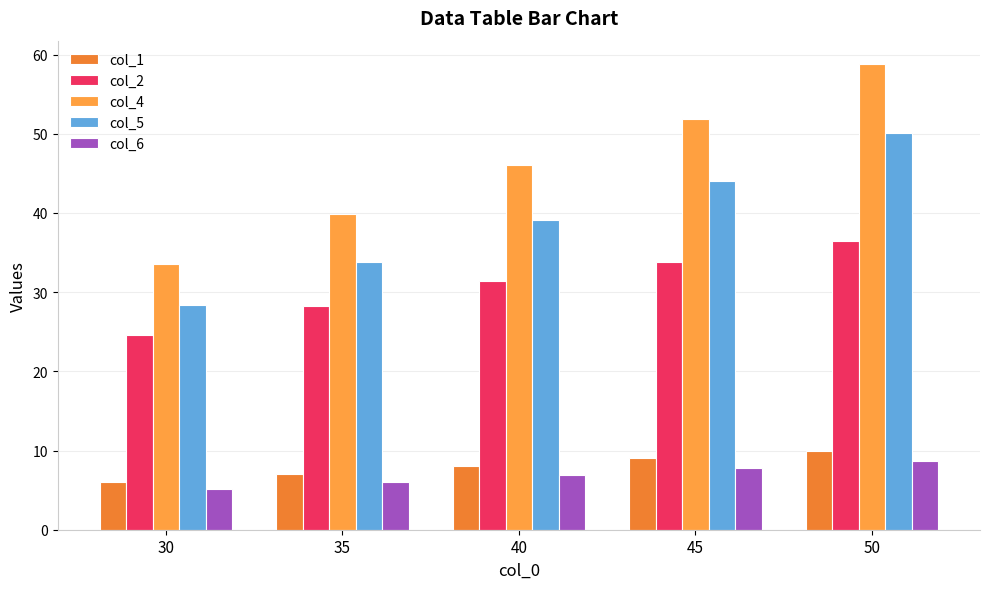

Rank the series at 40 from highest to lowest value.

col_4, col_5, col_2, col_1, col_6